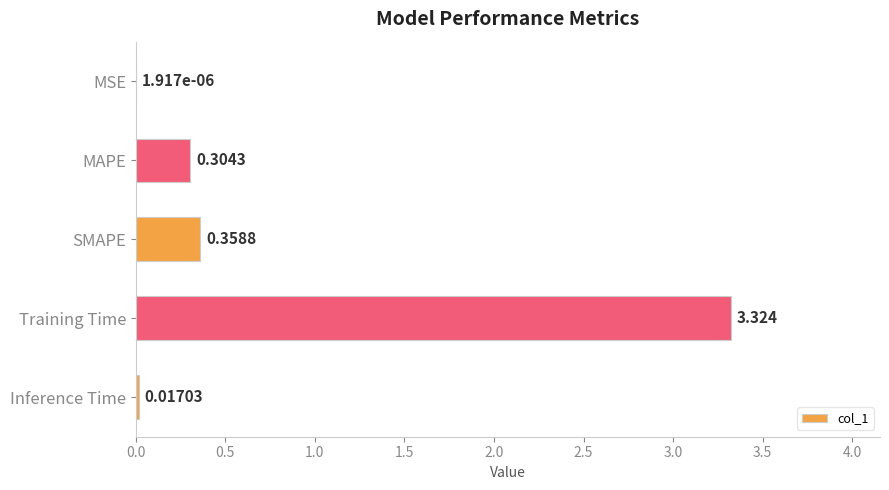

At which label is the value closest to 1?

SMAPE